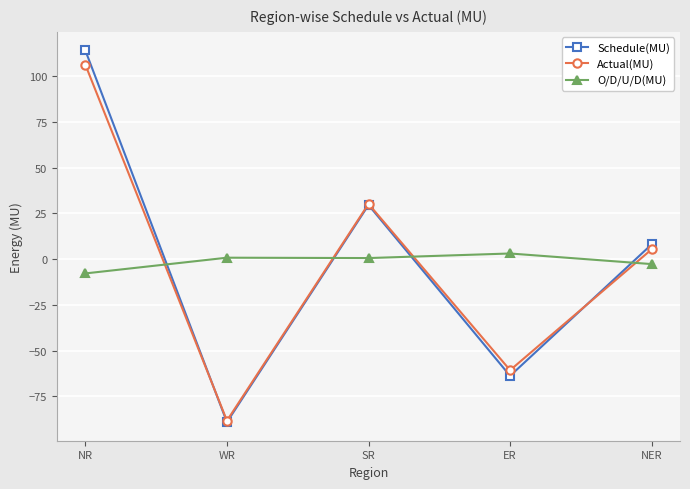

At which category is the sum across all series the highest?

NR